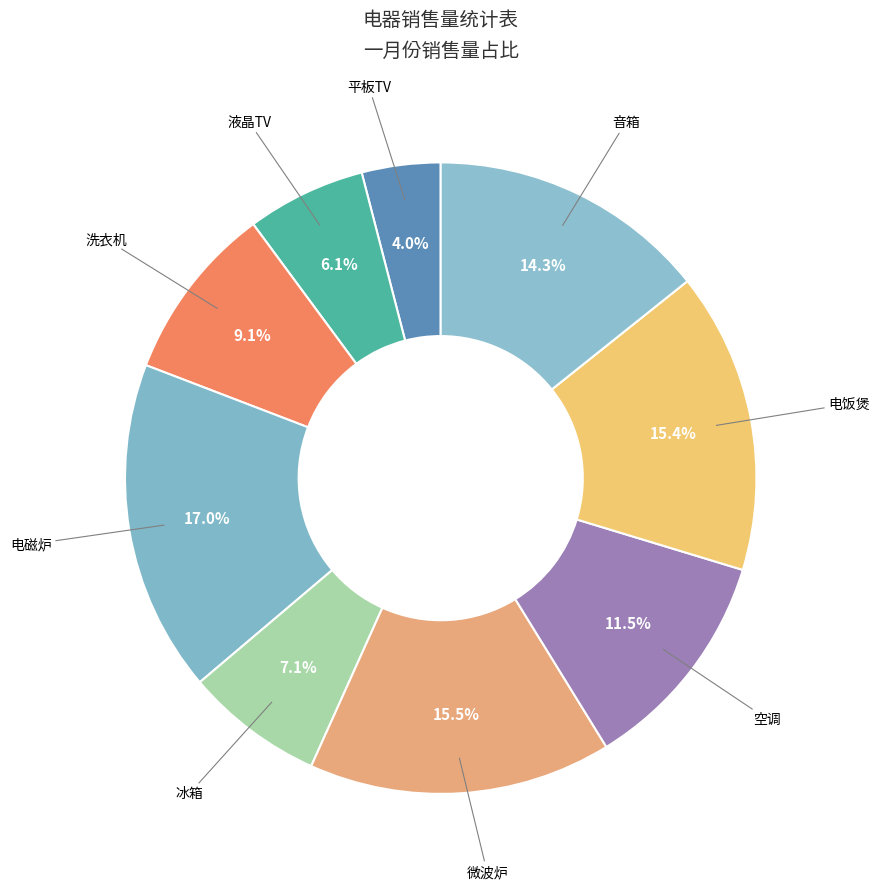

The 电磁炉 slice represents 7% of the pie. True or false?

False